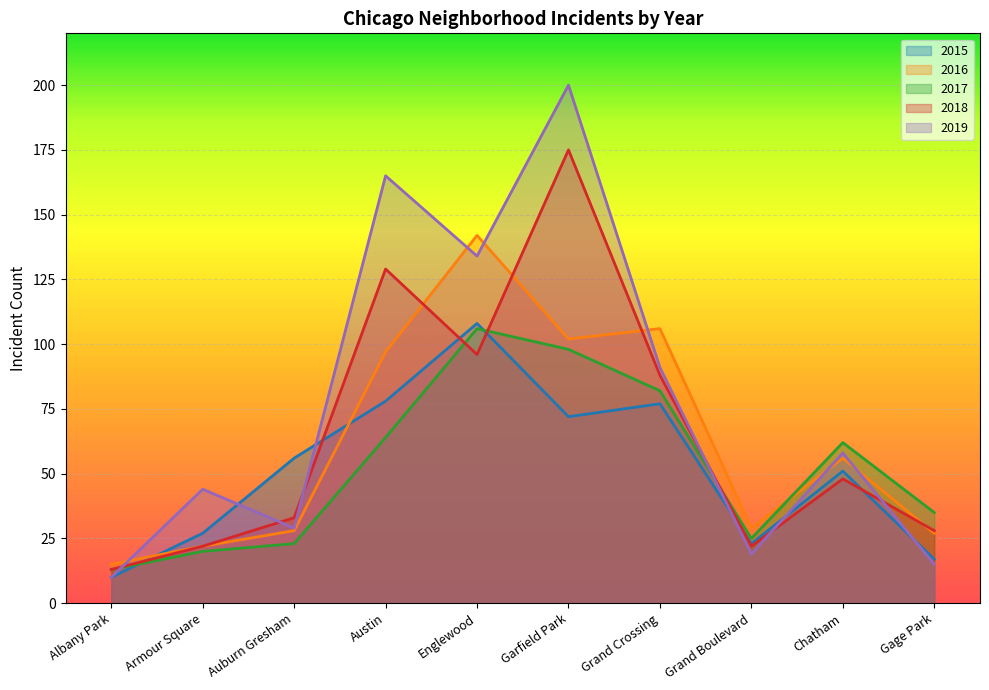

Which has a higher value, Gage Park or Auburn Gresham?

Auburn Gresham